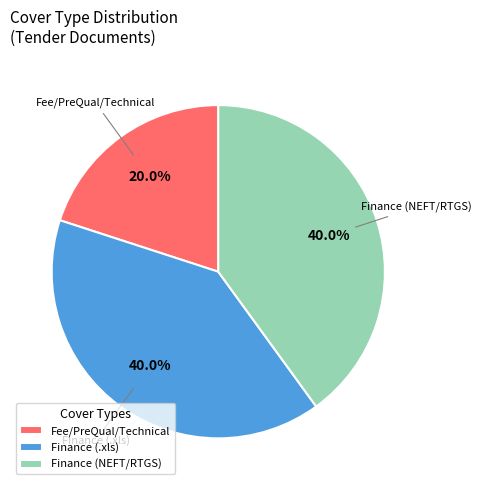

Does any single category account for the majority?

No